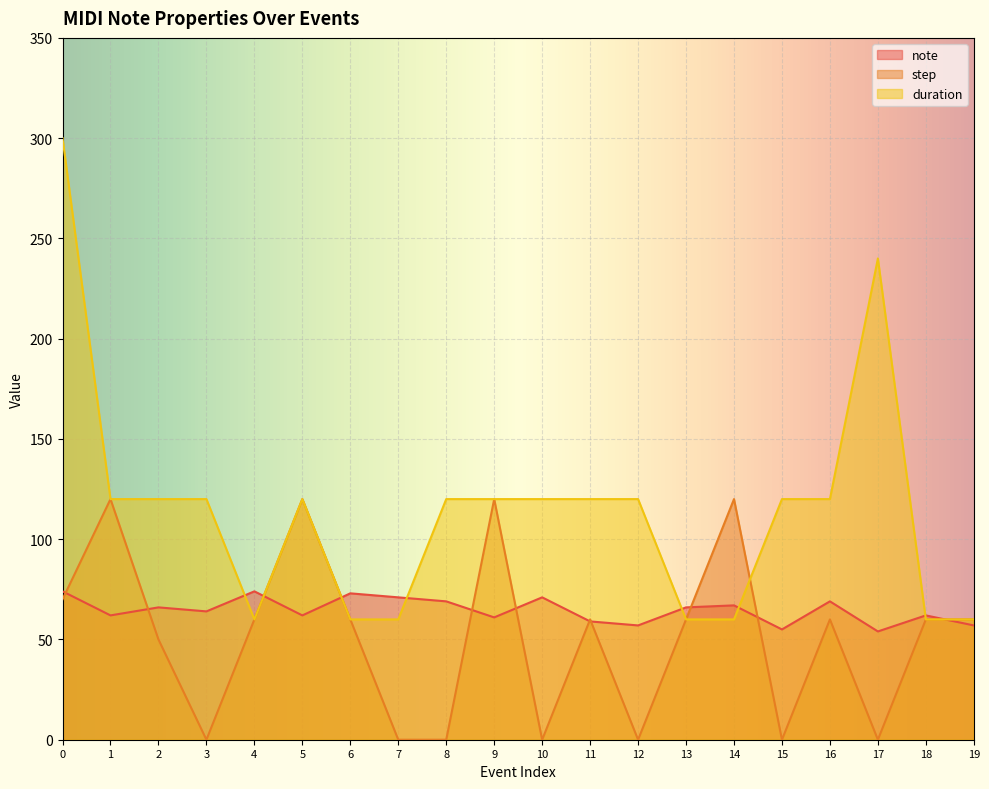

What is the difference between the highest and lowest values at 12?

120